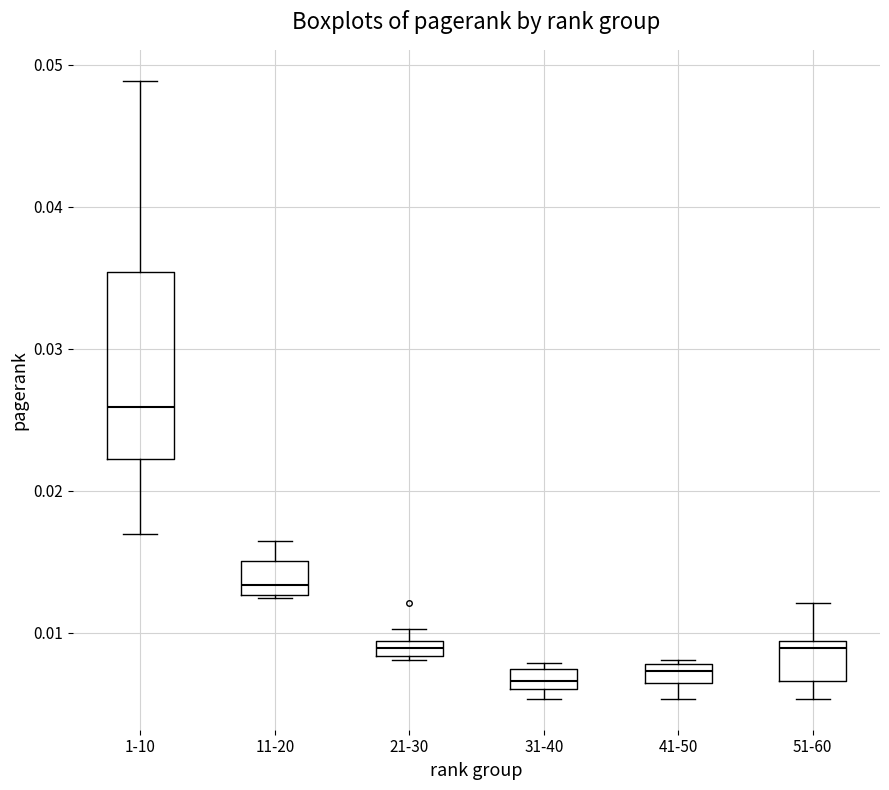

Comparing the boxes themselves (not the whiskers), which one is the tallest?

1-10